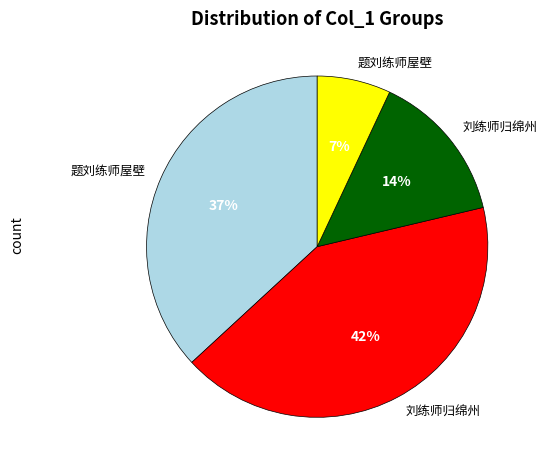

Does any single category account for the majority?

No